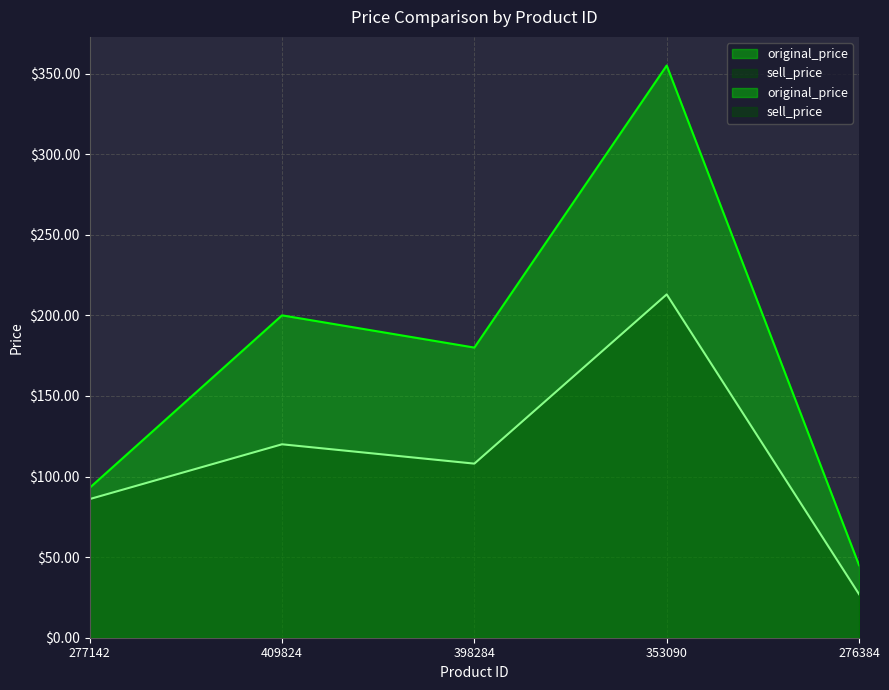

How many interior local valleys does the sell_price series have?

1